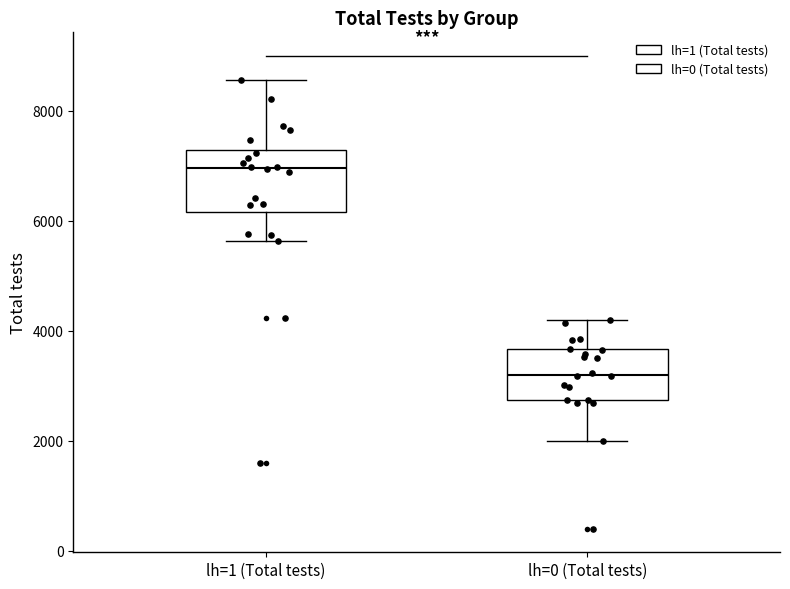

Reading left to right, transcribe this box plot: for each box, give where its median line is, the range the box spans, and where its two whiskers end, as read against the y-axis. The values are not printed on the chart, so give them approximately, as read against the axis.

lh=1 (Total tests): median 7000, box 6200 to 7200, whiskers 5600 to 8600
lh=0 (Total tests): median 3200, box 2800 to 3600, whiskers 2000 to 4200